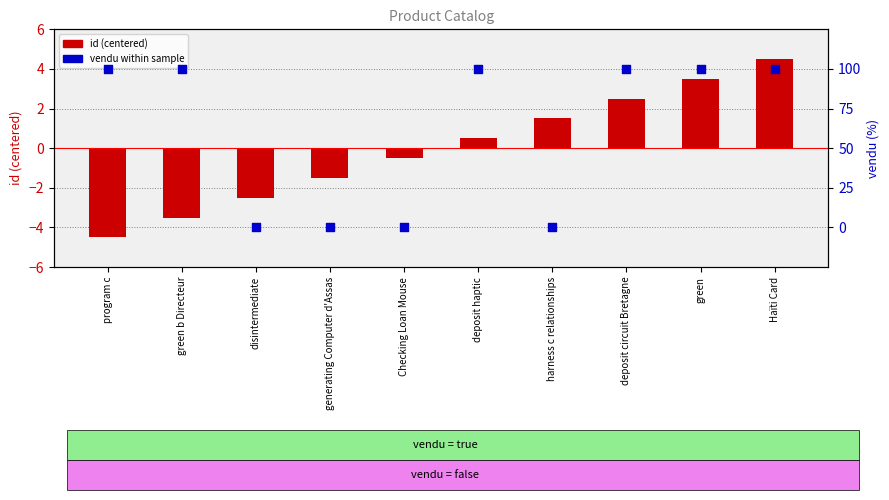

Which series contains the highest Y value?

vendu (%)